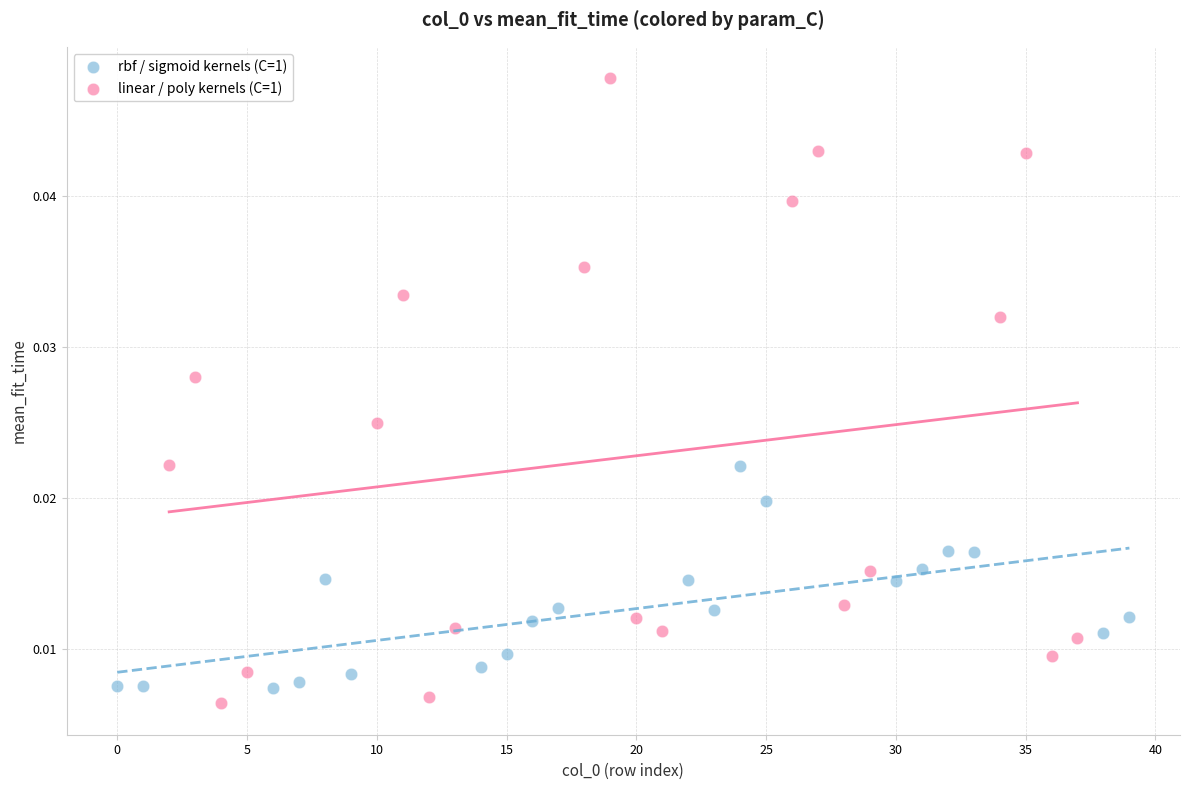

Which series has the largest Y range (max minus min)?

linear / poly kernels (C=1)